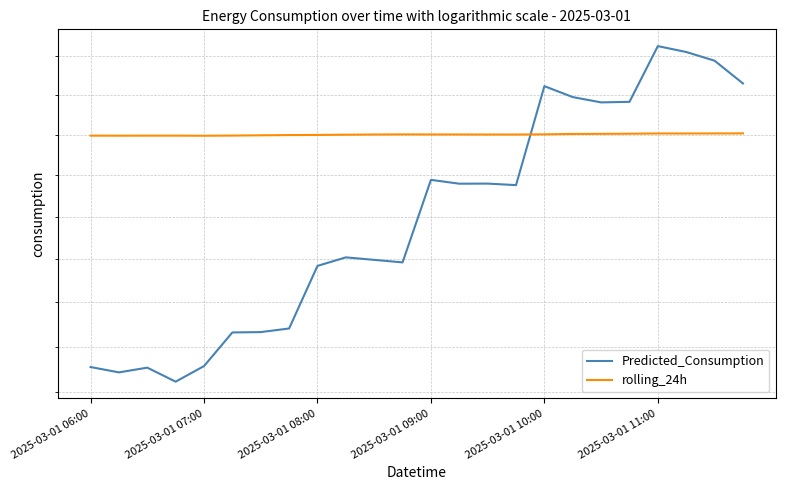

At how many categories does at least one series exceed 9125?

24